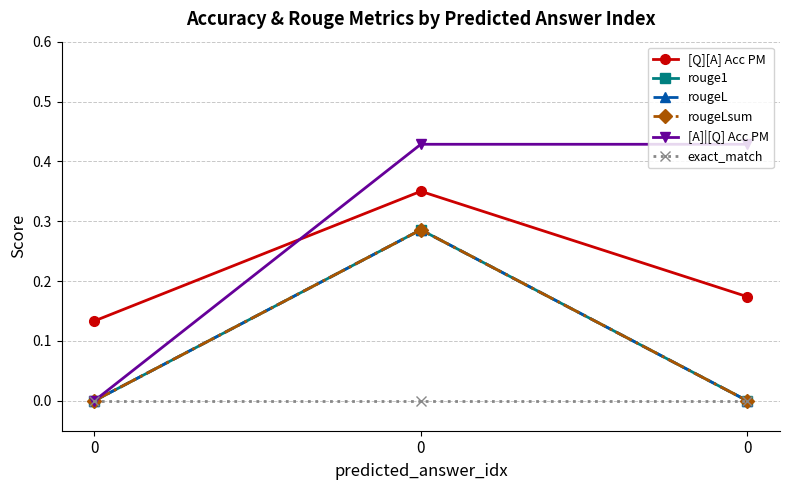

Is this an area chart (filled region under the line)?

No